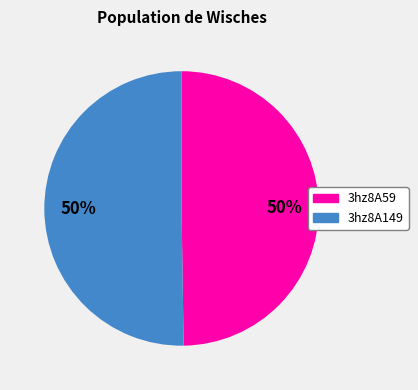

The 3hz8A59 slice represents 55% of the pie. True or false?

False